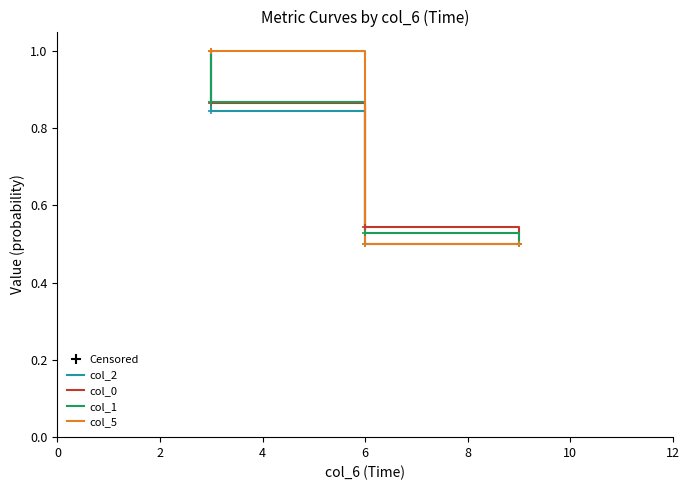

Is the value of col_2 at 8 greater than the value of col_5 at 15?

Yes